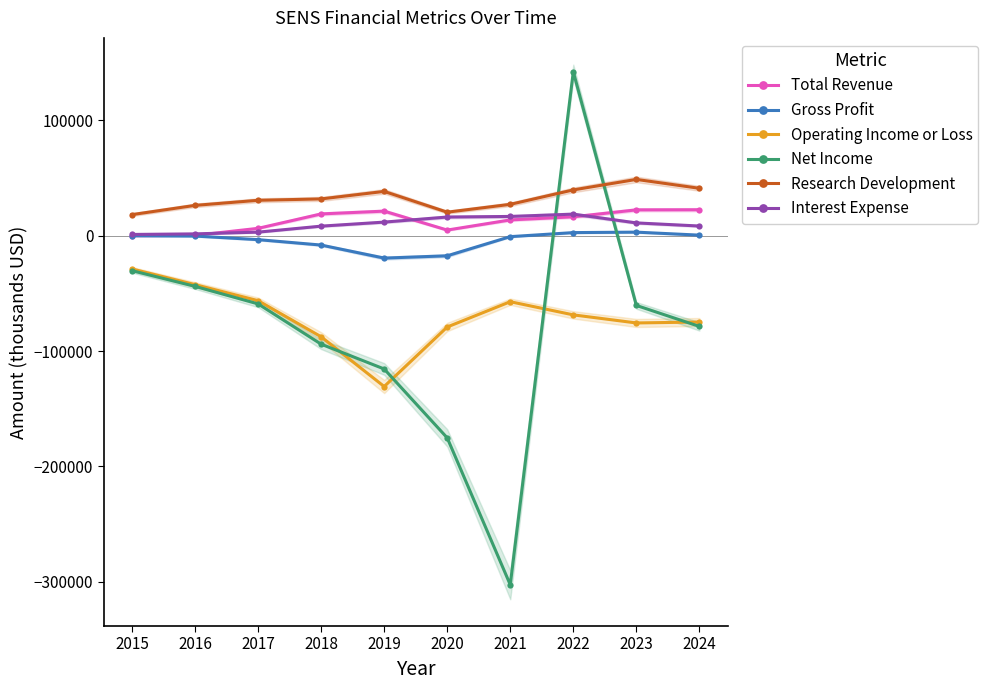

True or false: Operating Income or Loss and Research Development cross at least once.

False